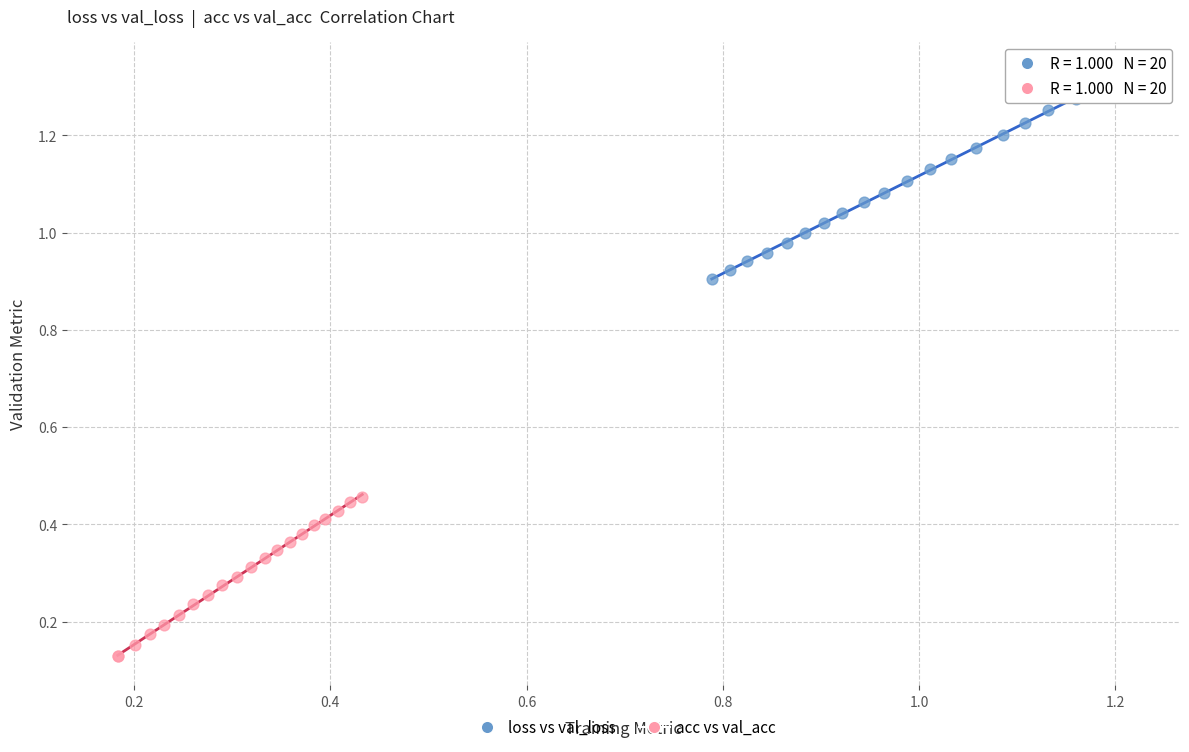

Which series reaches the maximum Y coordinate?

loss vs val_loss